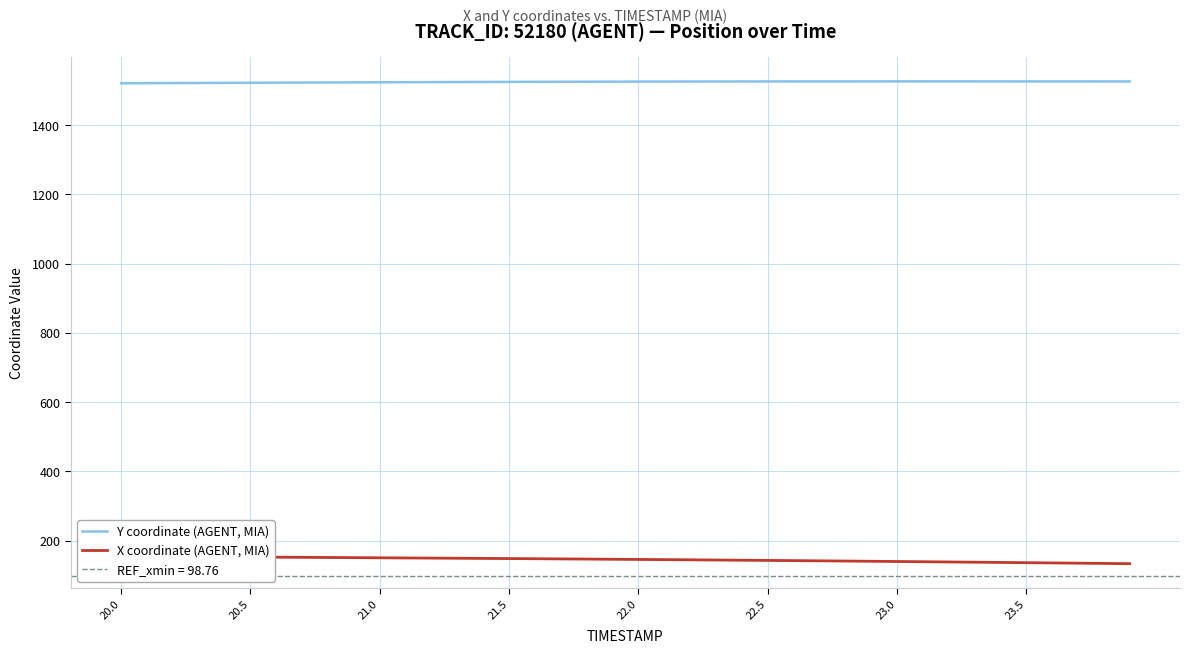

The value of Y coordinate (AGENT, MIA) at 21.5 is 1984.0. True or false?

False